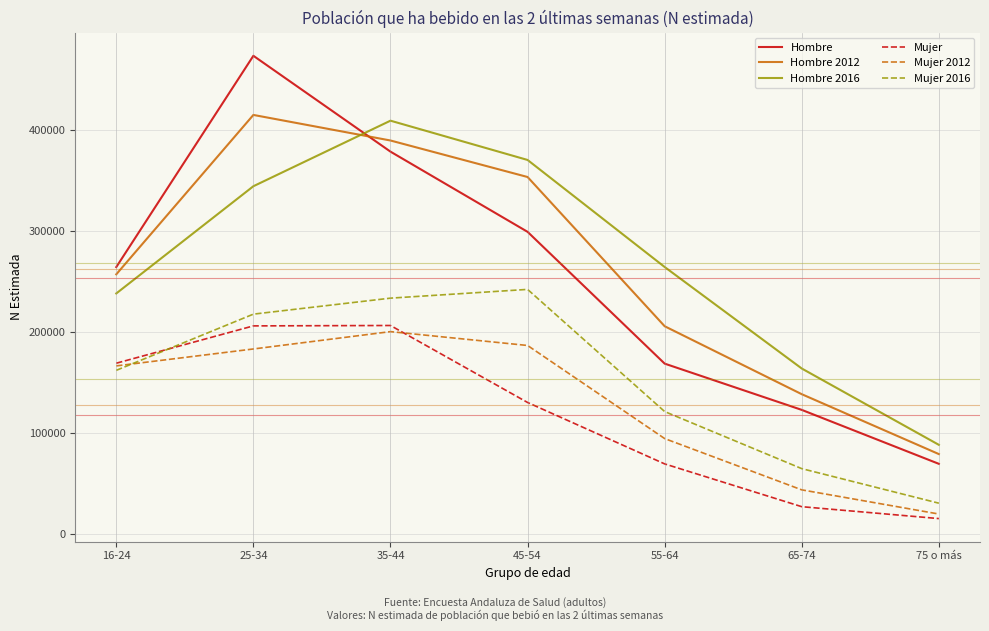

What is the smallest value displayed?

15400